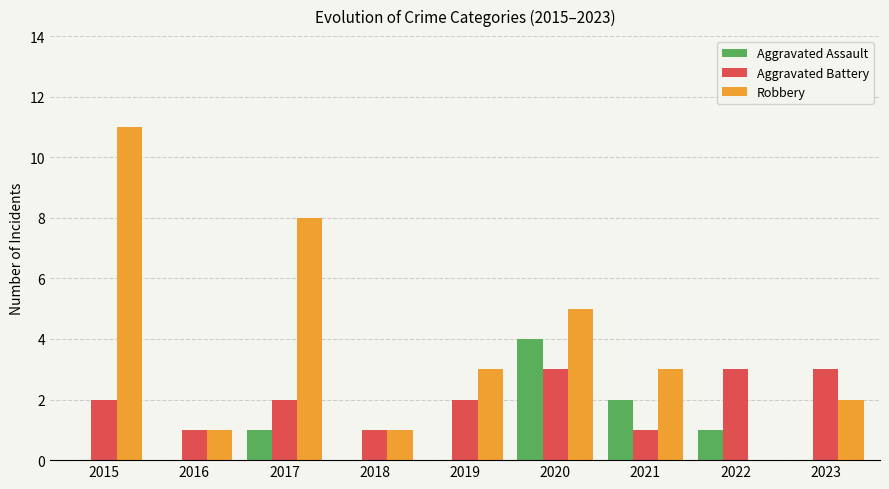

What is the maximum value for Aggravated Battery?

3